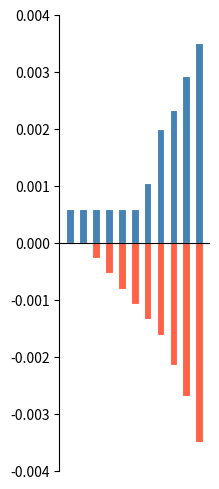

Is the value of D(t): Supply at 6 greater than the value of A(t): Supply at 7?

No